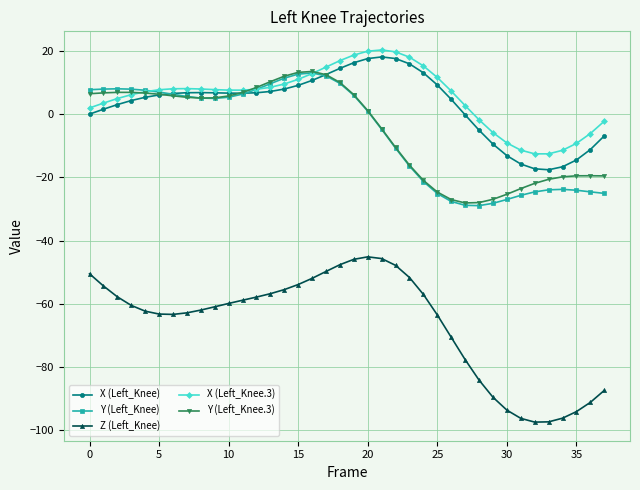

Which series has the widest spread of values?

Z (Left_Knee)